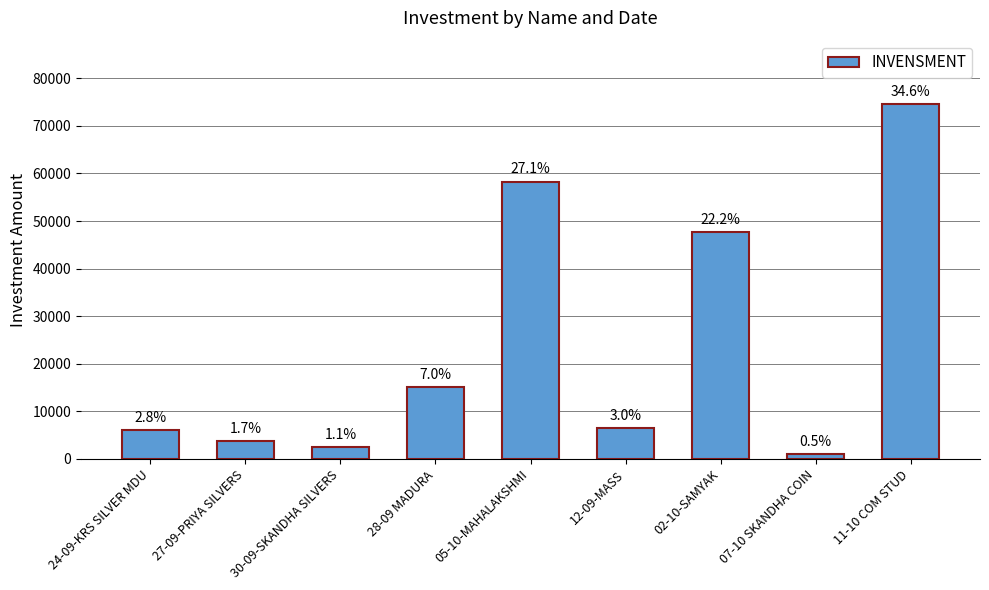

What is the label of the 8th bar from the left?

07-10 SKANDHA COIN